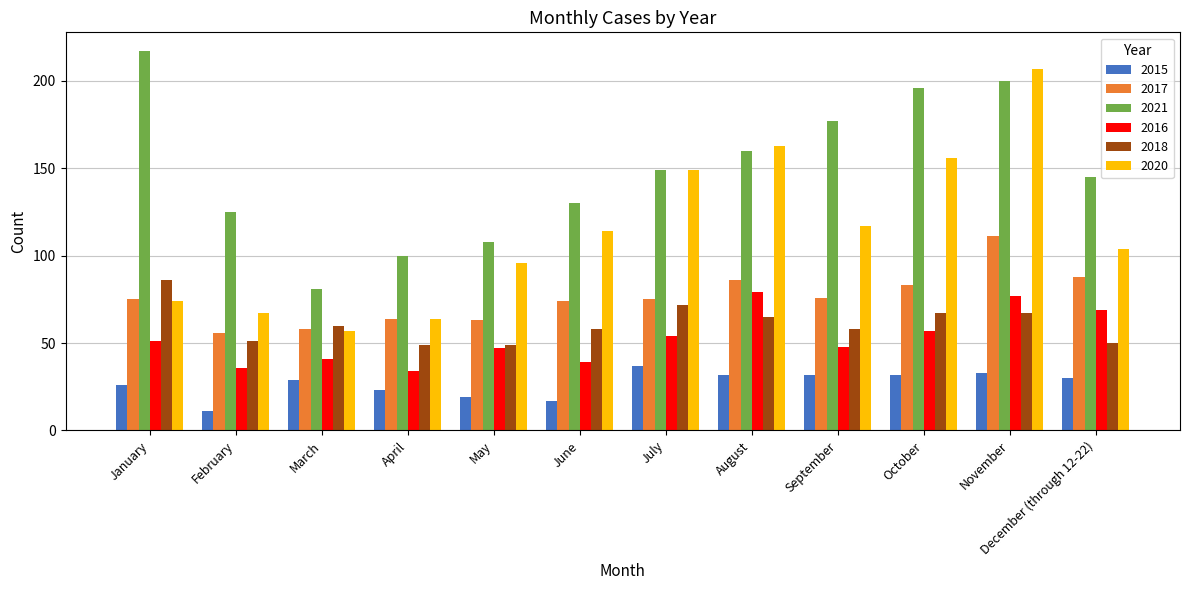

Reading left to right, extract all data points from this chart.

2015: 26	11	29	23	19	17	37	32	32	32	33	30
2017: 75	56	58	64	63	74	75	86	76	83	111	88
2021: 217	125	81	100	108	130	149	160	177	196	200	145
2016: 51	36	41	34	47	39	54	79	48	57	77	69
2018: 86	51	60	49	49	58	72	65	58	67	67	50
2020: 74	67	57	64	96	114	149	163	117	156	207	104